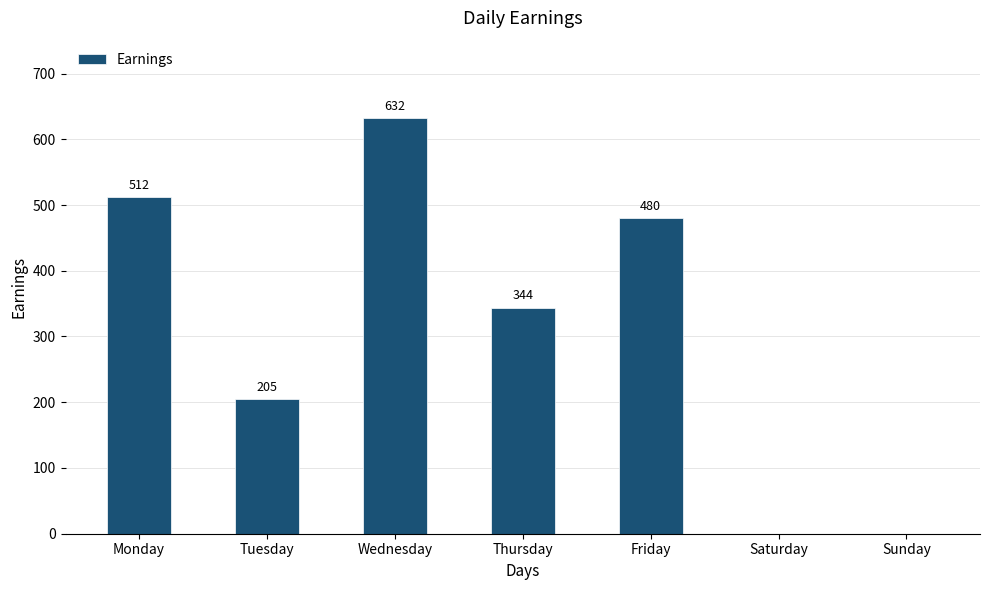

The chart shows a value of 480 at Friday. True or false?

True